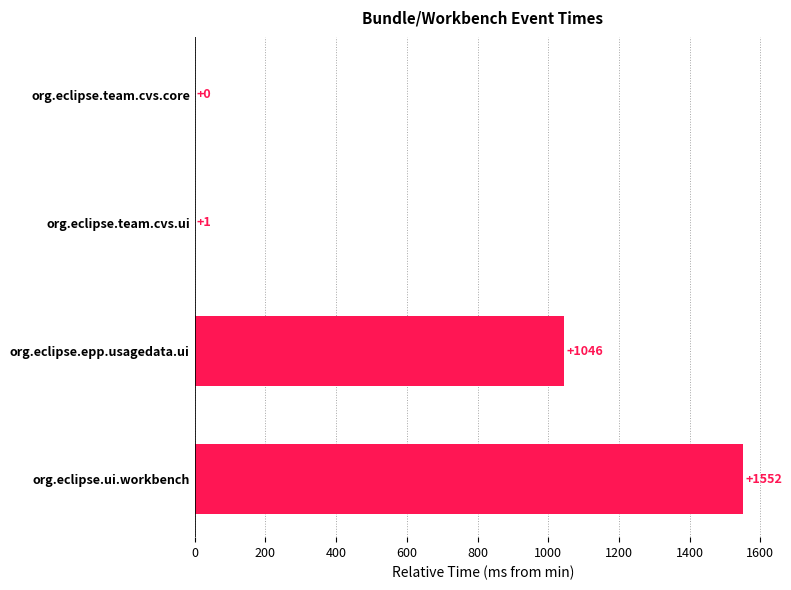

Approximately how many times larger is the value at org.eclipse.epp.usagedata.ui compared to org.eclipse.ui.workbench?

0.7